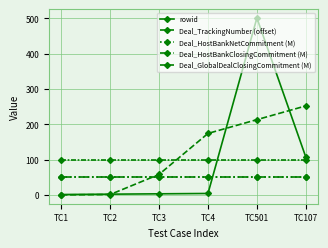

Is this an area chart (filled region under the line)?

No